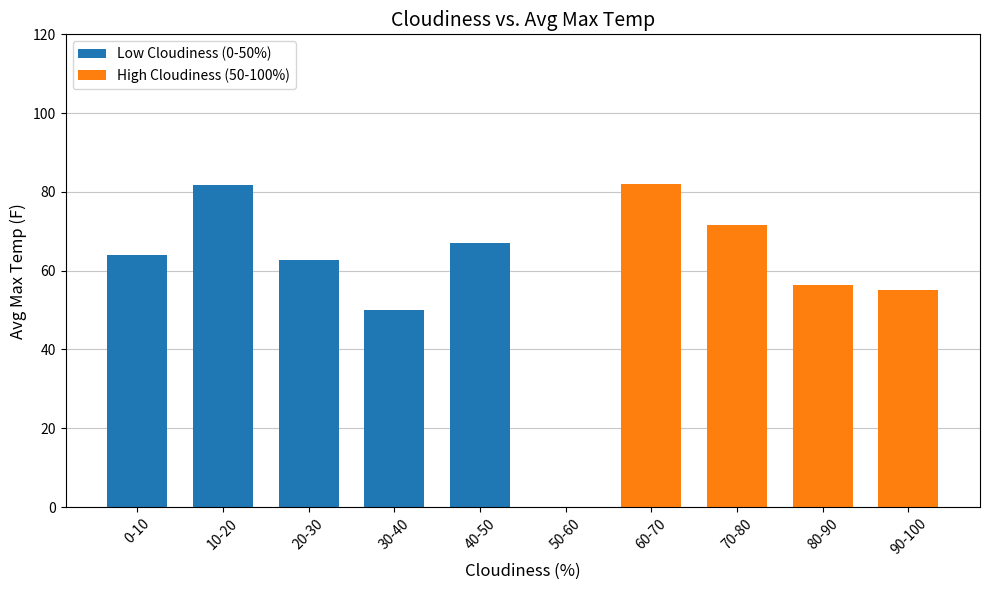

Approximately how many times larger is the value at 10-20 compared to 90-100?

1.5